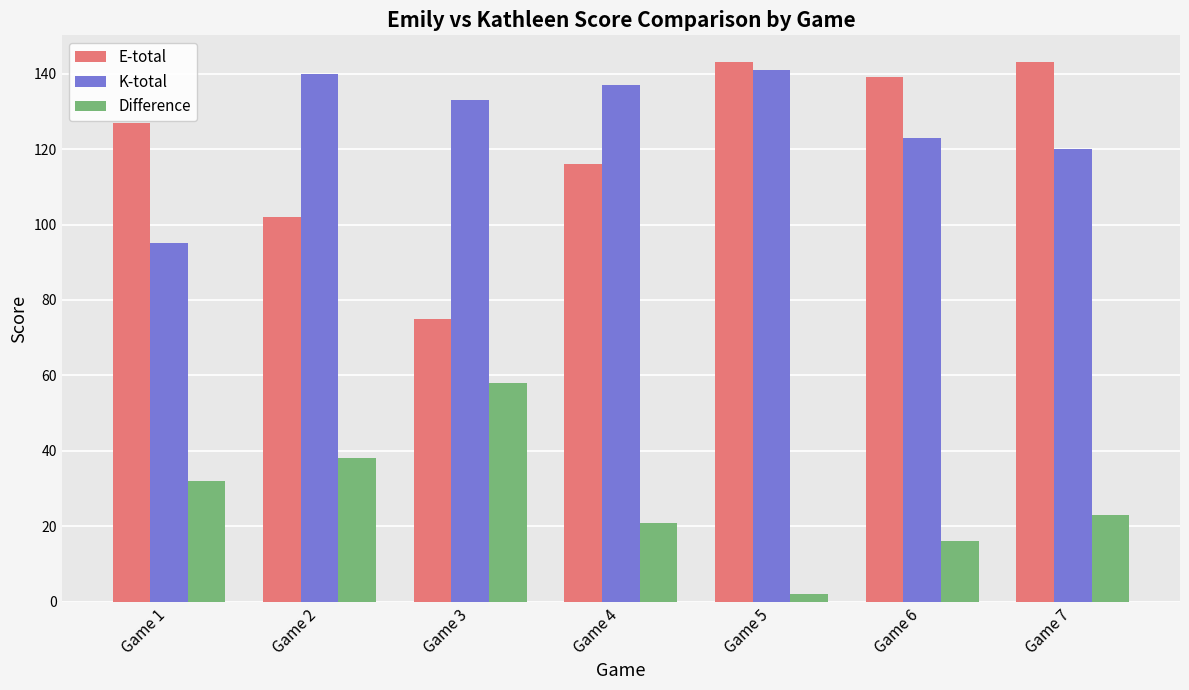

At which label is K-total closest to 118?

Game 7